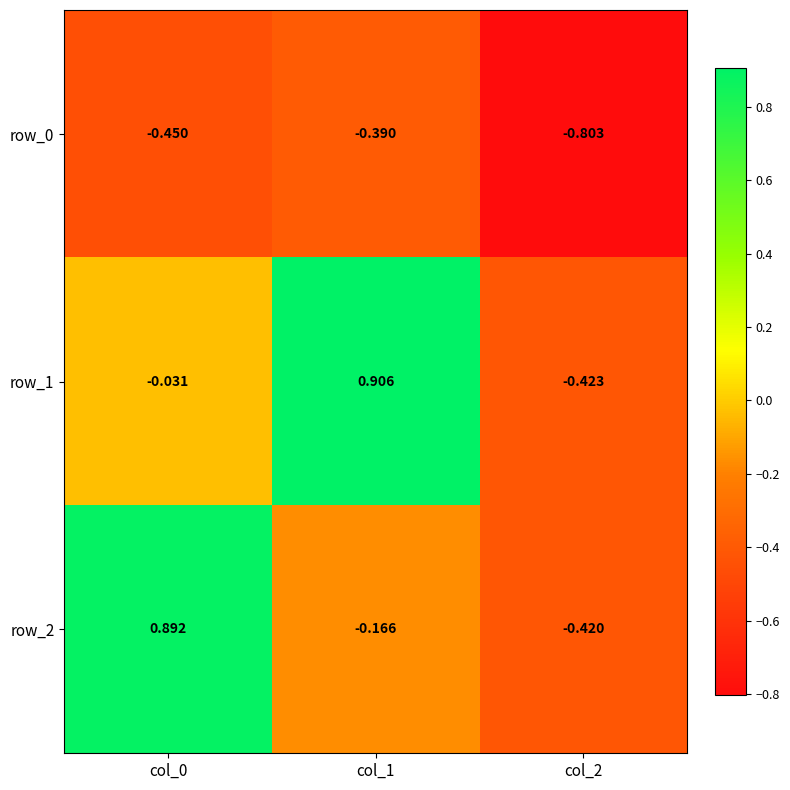

What is the difference between the row_2 values at col_0 and col_2?

1.3